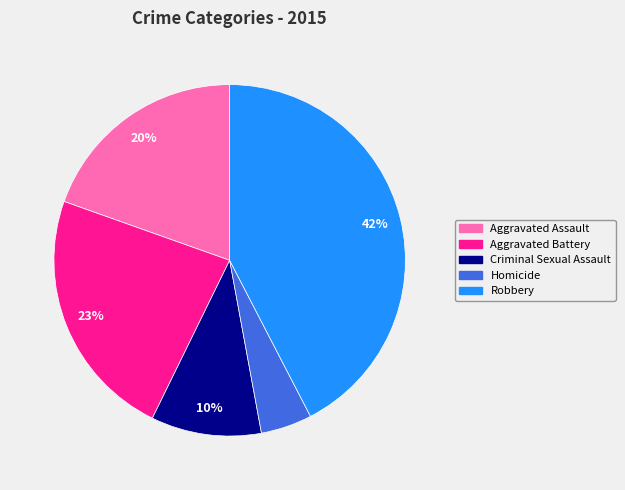

Which category has the biggest portion of the pie?

Robbery